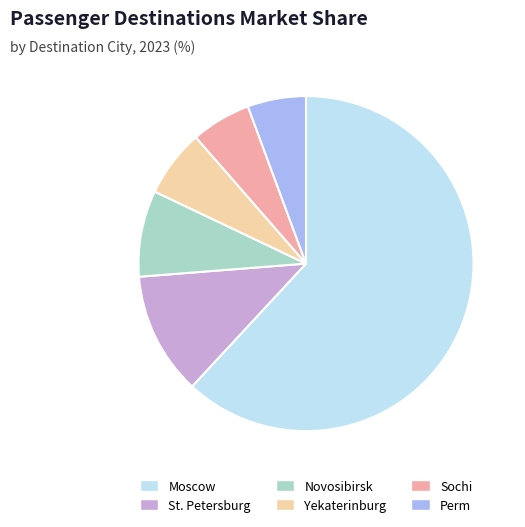

Which category has the biggest portion of the pie?

Moscow